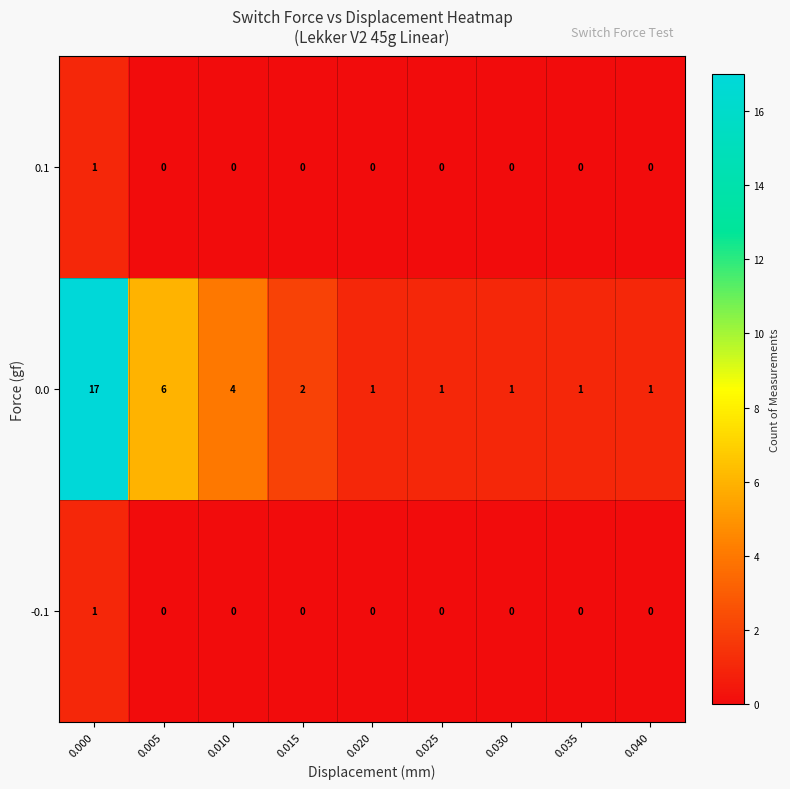

True or false: 0.0 has a value of 1 at 0.035.

True